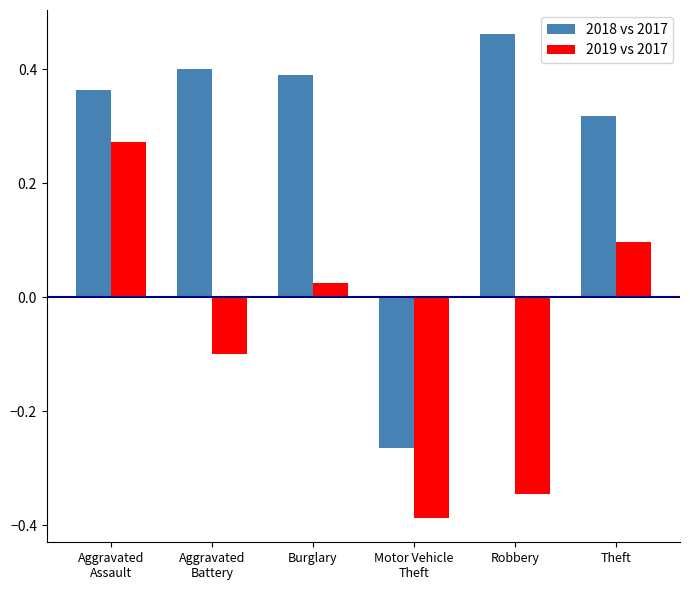

What position from the left is Aggravated
Battery?

2